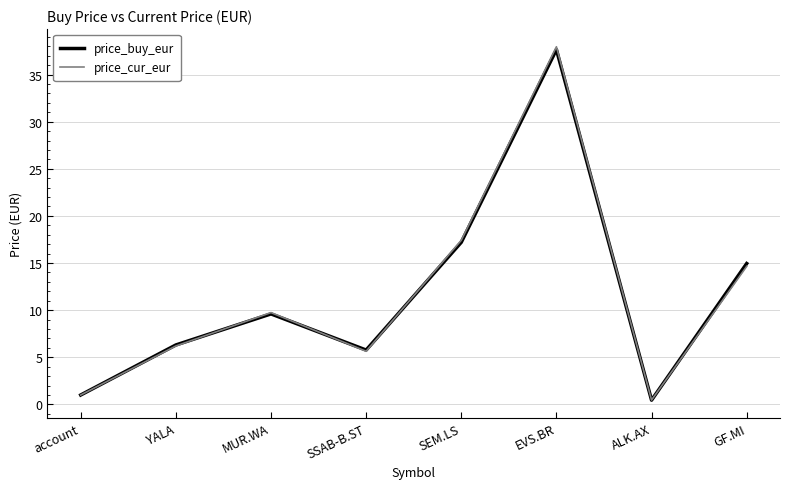

Which series has the widest spread of values?

price_cur_eur